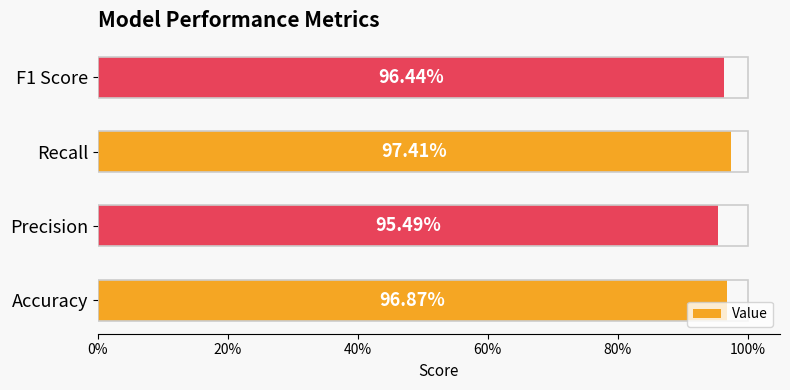

Does the chart contain any negative values?

No